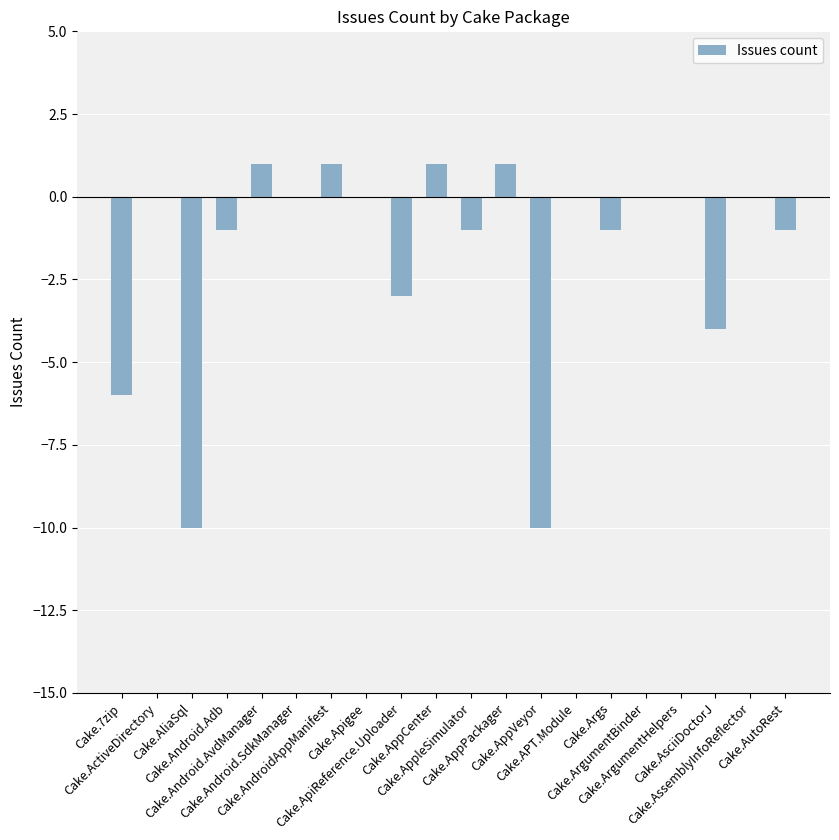

What is the sum of all values?

-33